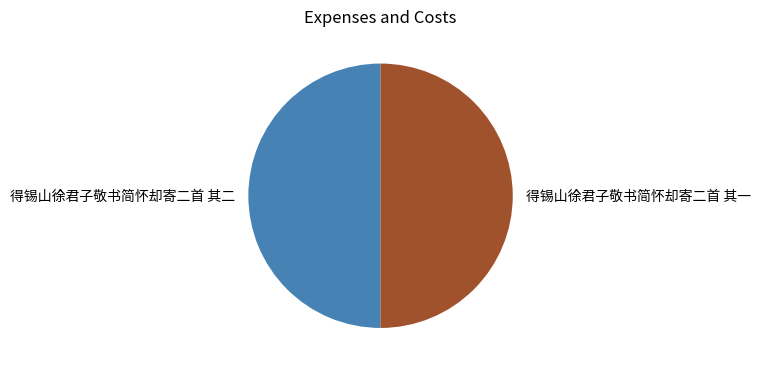

Approximately how many times larger is the value at 得锡山徐君子敬书简怀却寄二首 其二 compared to 得锡山徐君子敬书简怀却寄二首 其一?

1.0